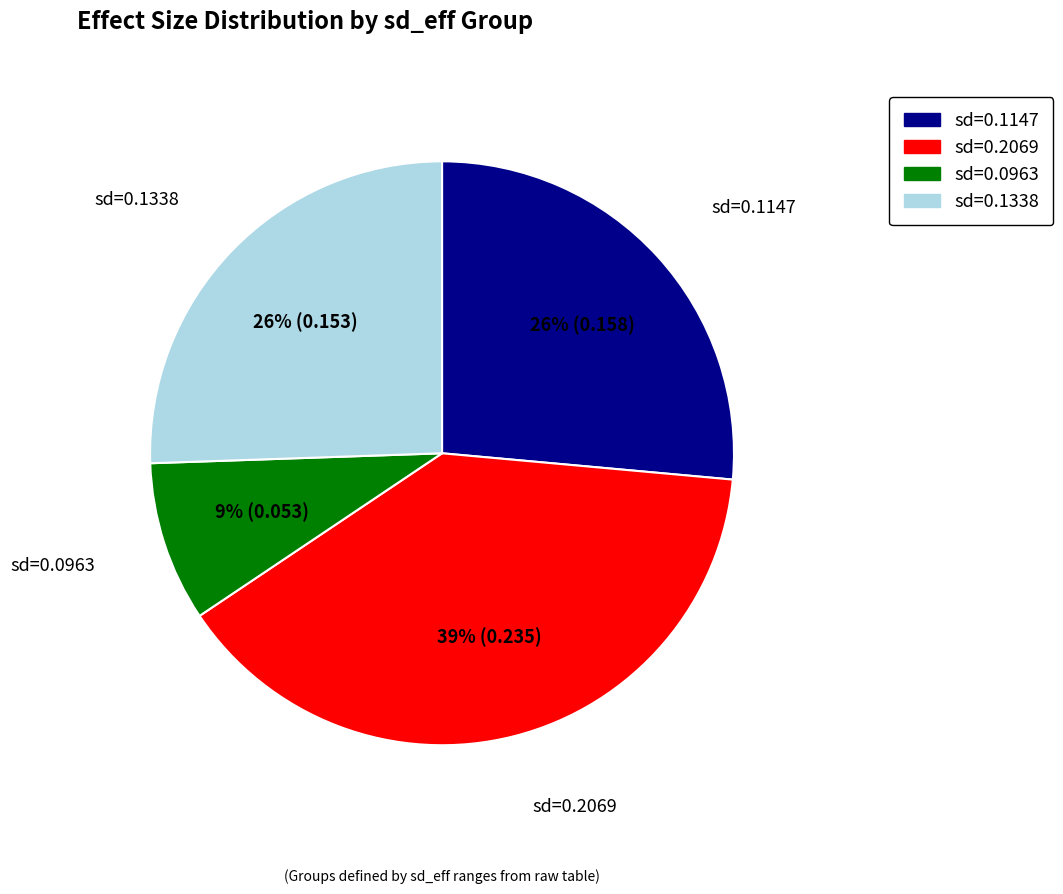

Is there a majority slice in this chart?

No